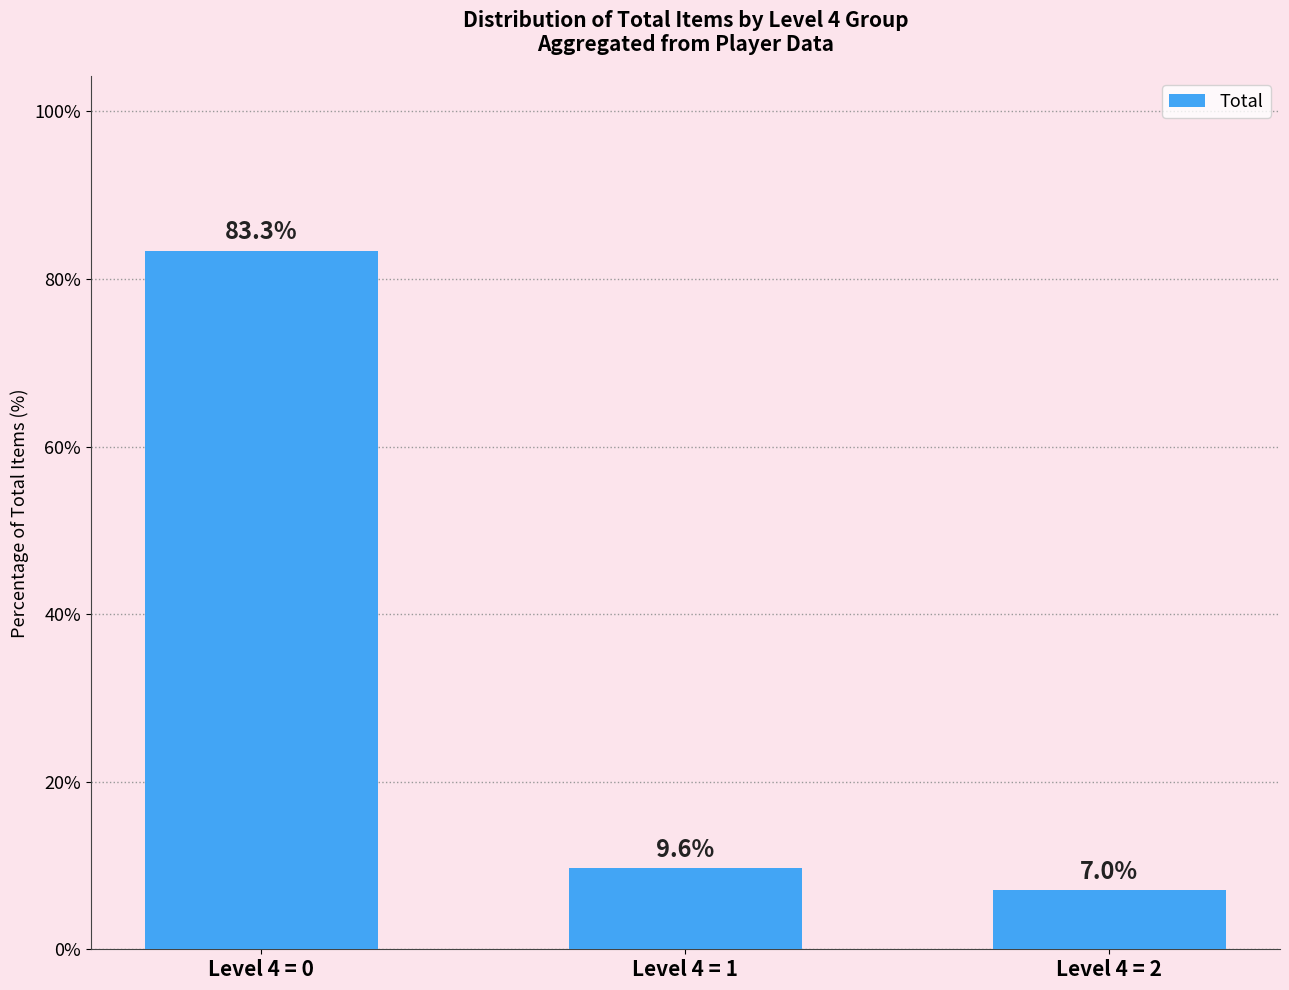

Between Level 4 = 0 and Level 4 = 2, which is larger?

Level 4 = 0